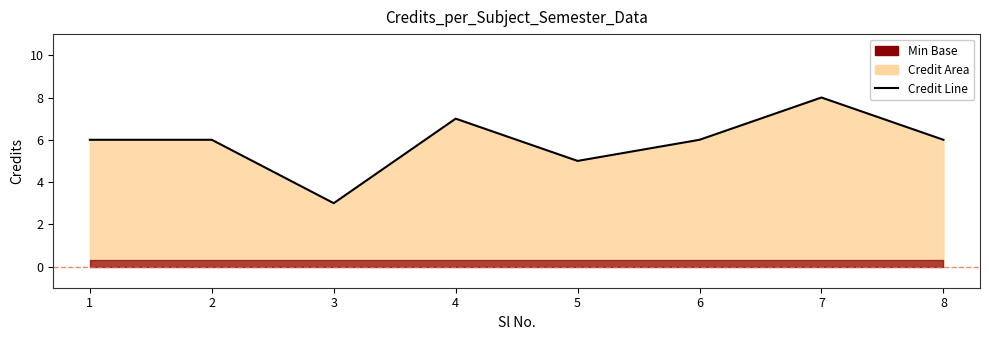

Is it true that the value at 7 is 8?

True